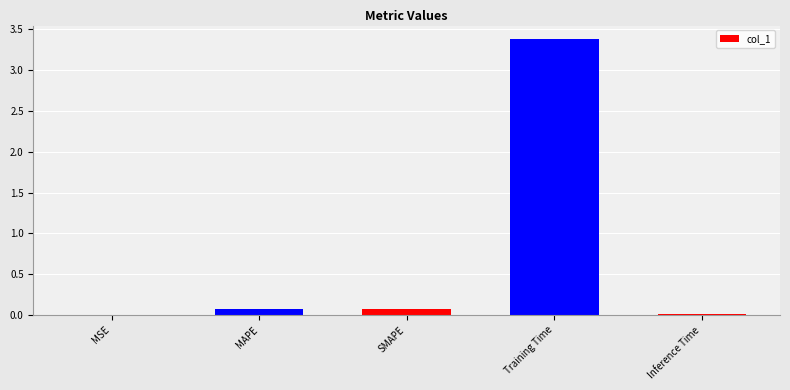

The chart shows a value of 0.0 at MSE. True or false?

True